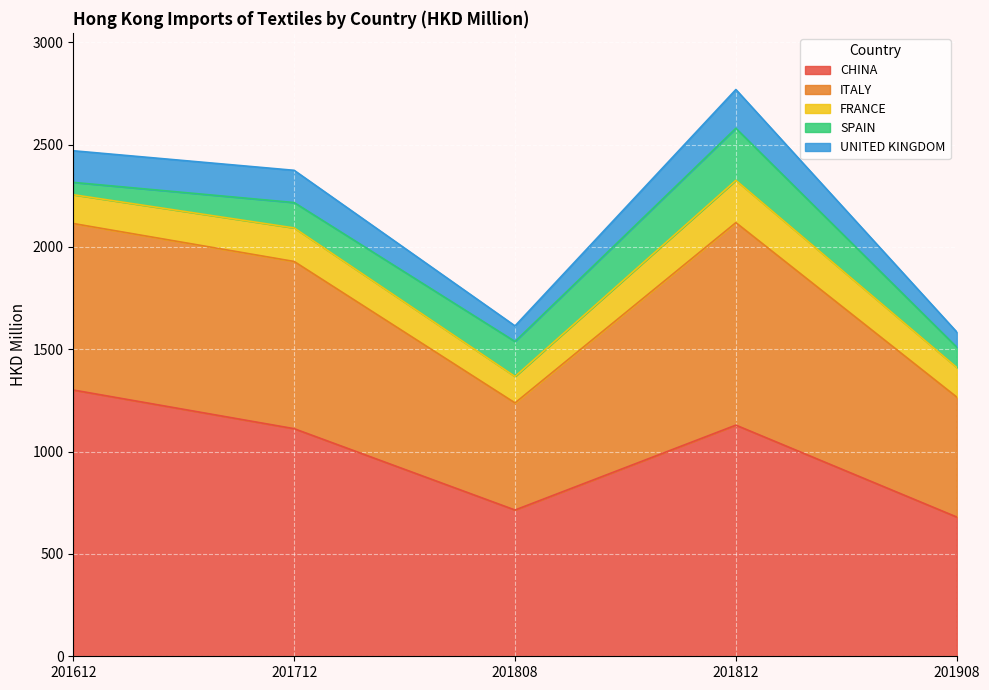

What is the minimum value for CHINA?

680.2